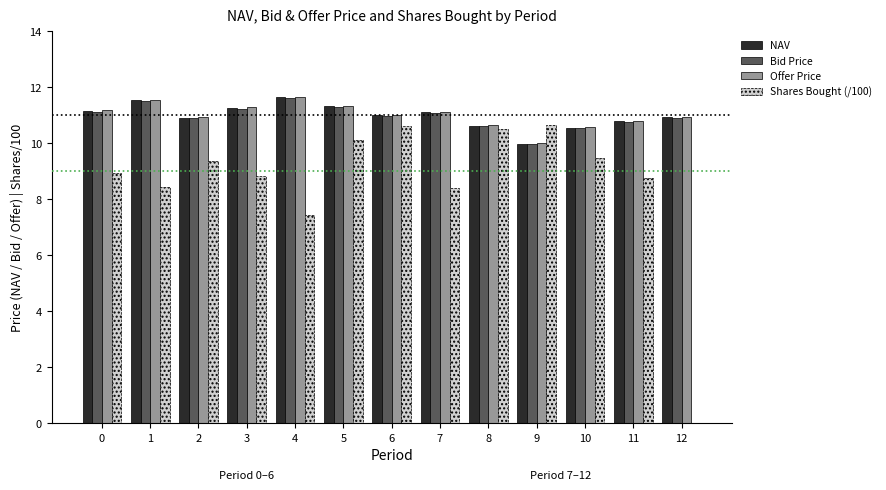

What value does the Bid Price series have at 5?

11.3